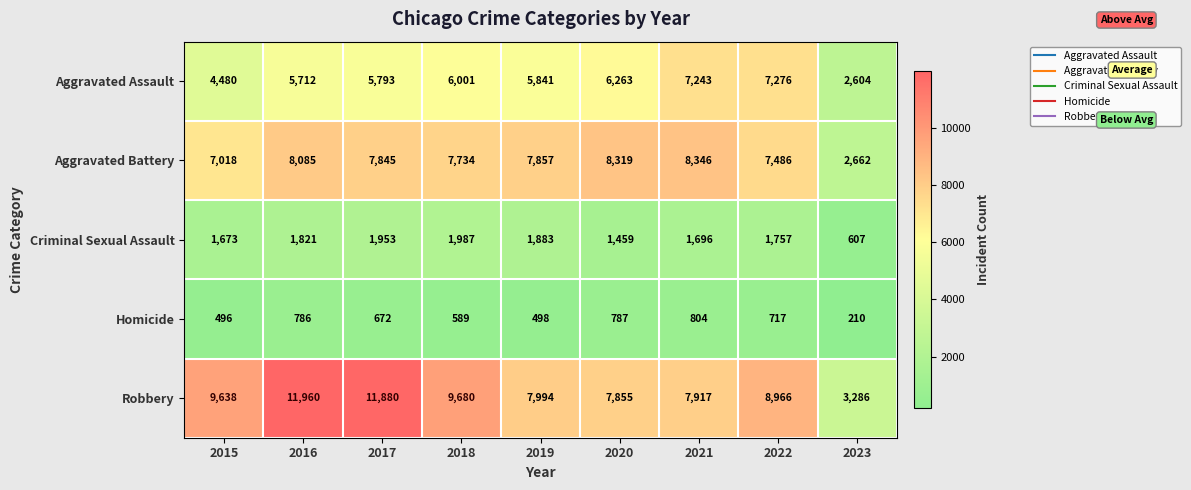

The value of Homicide at 2021 is 804. True or false?

True